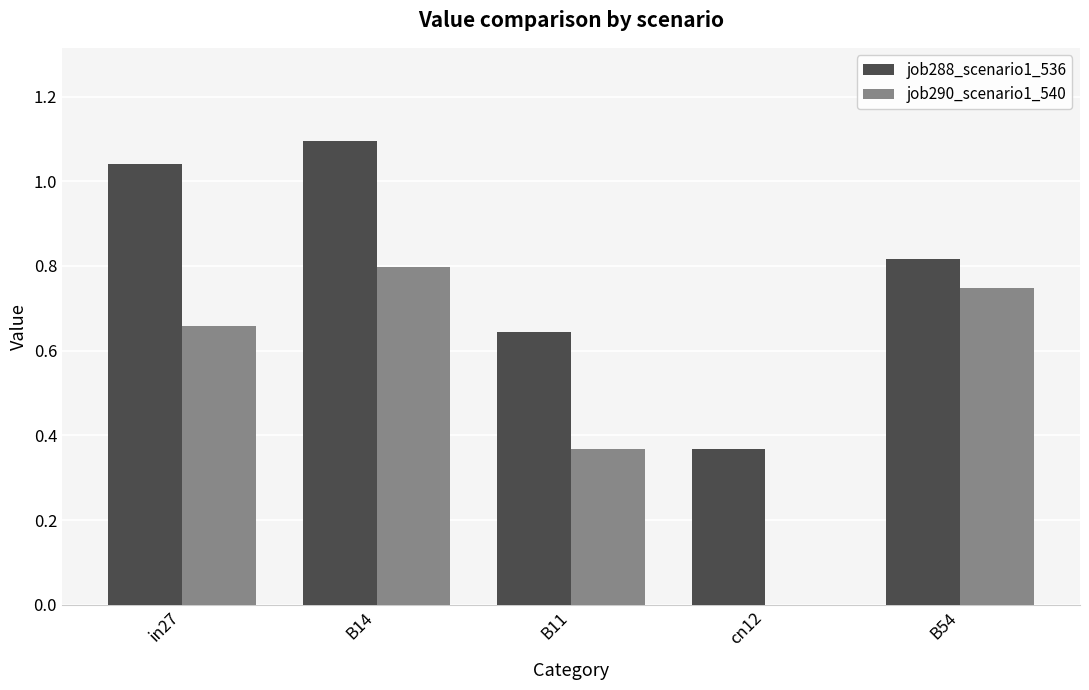

Which series has the largest range (max minus min)?

job290_scenario1_540